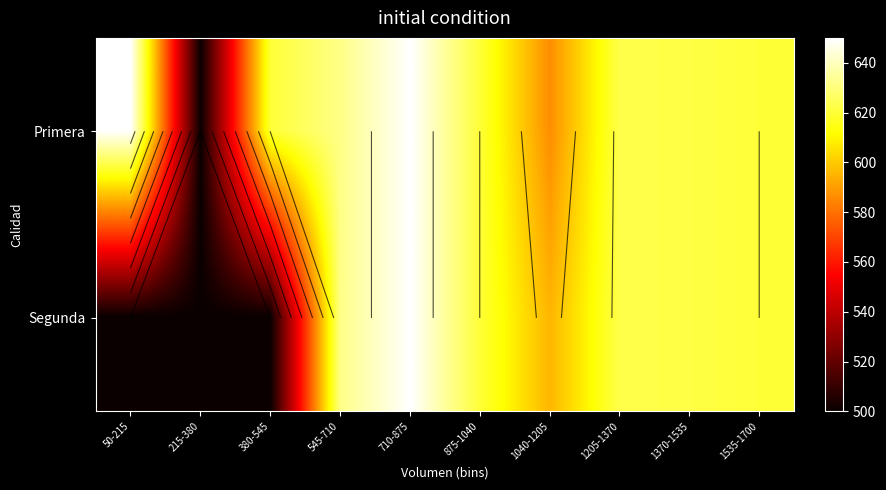

What is the difference between the Segunda values at 1205-1370 and 50-215?

123.0